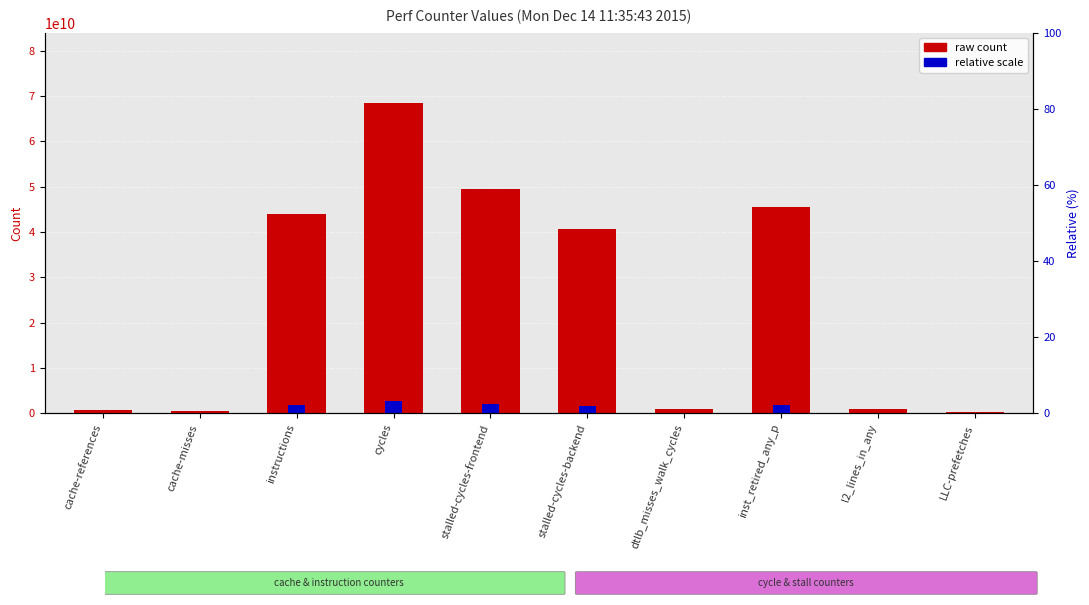

What is the value of the raw count bar at the 5th from the left?

49403927603.0